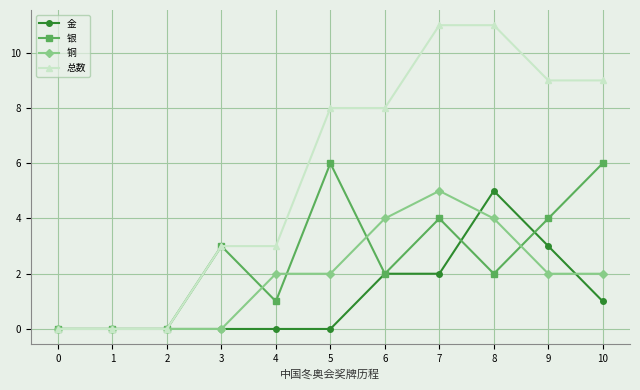

Is it true that 总数 equals -5 at 2?

False